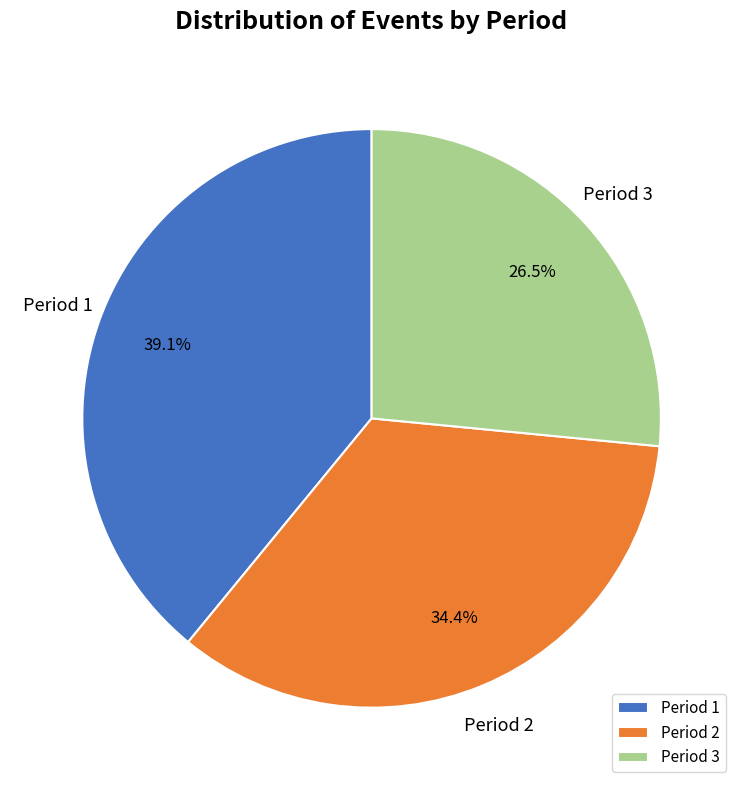

To the nearest percent, what percentage of the pie is Period 1?

39%